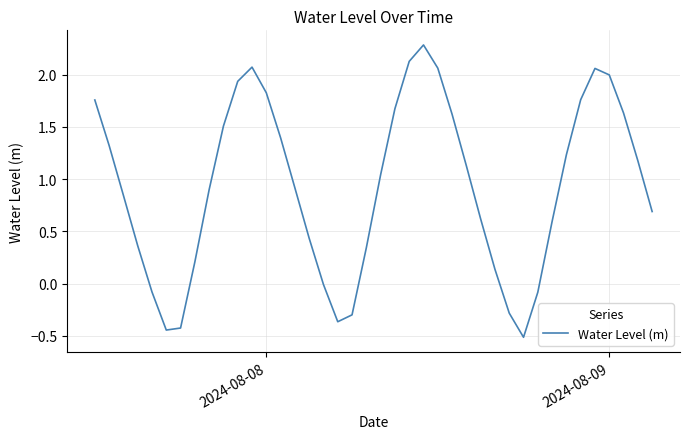

What is the greatest value displayed?

2.3